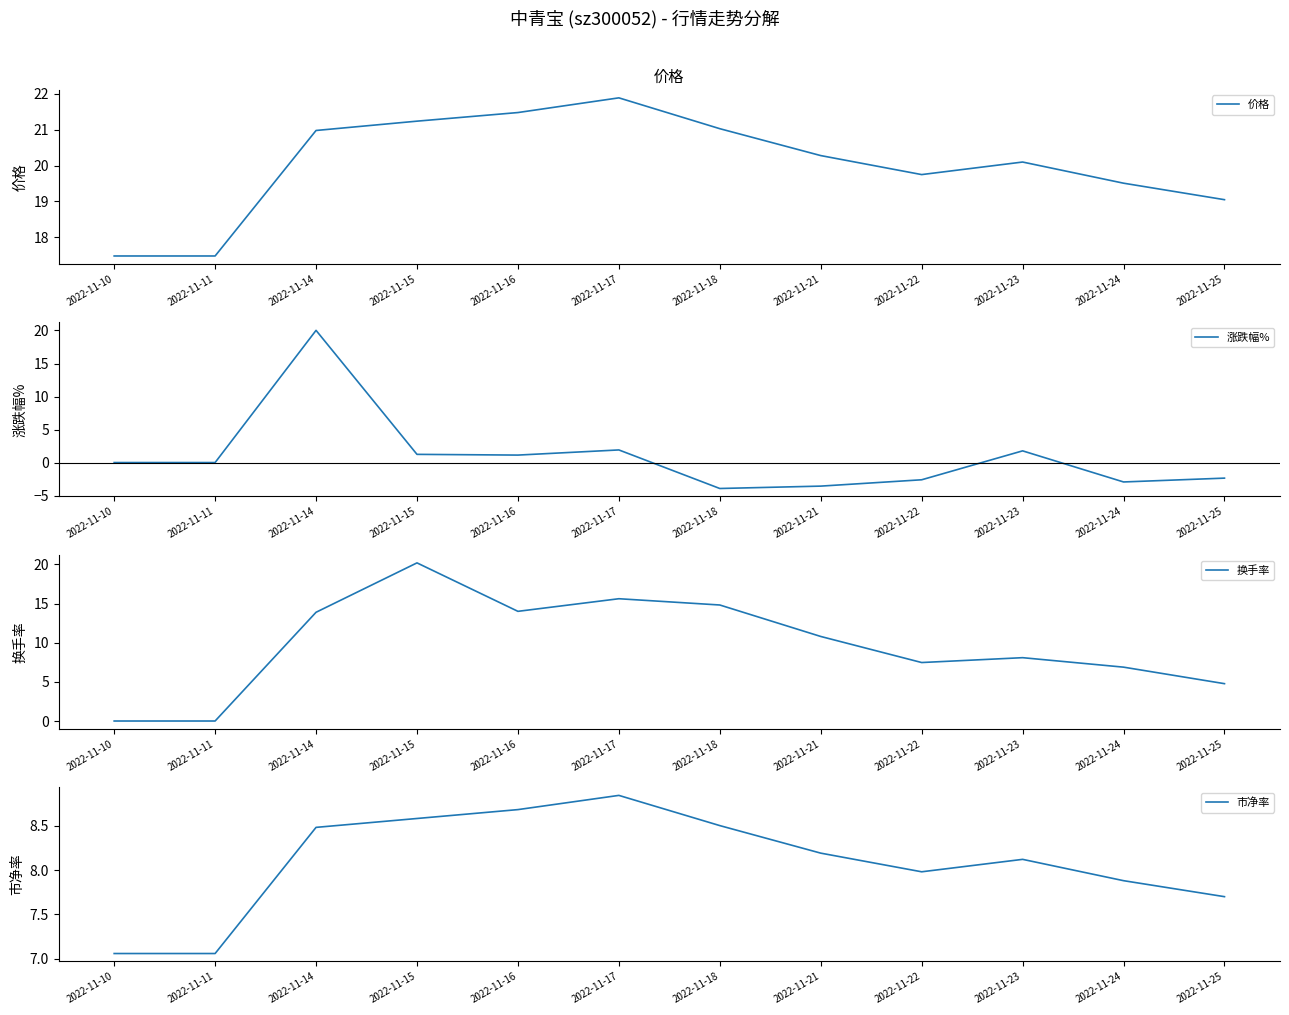

What is the minimum value for 价格?

17.5